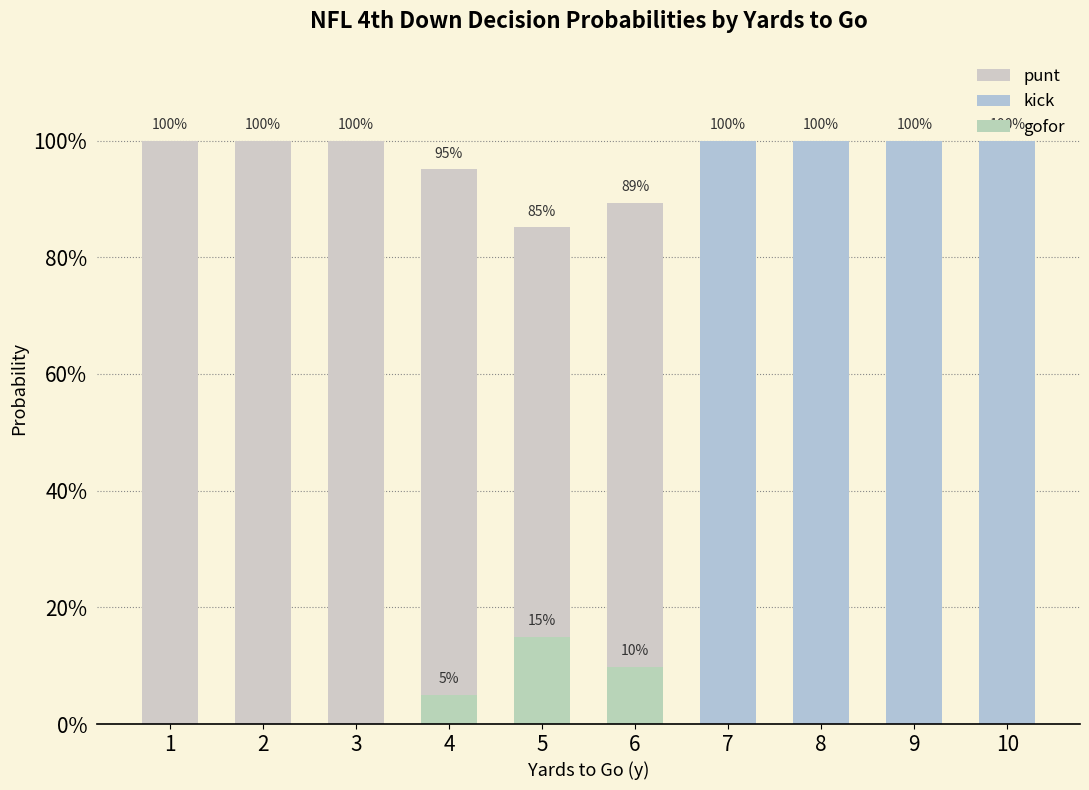

What is the difference between the maximum and minimum values in the kick series?

1.0